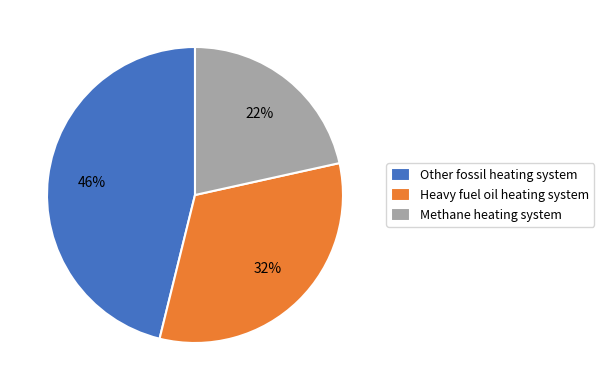

Count the number of slices in the pie.

3